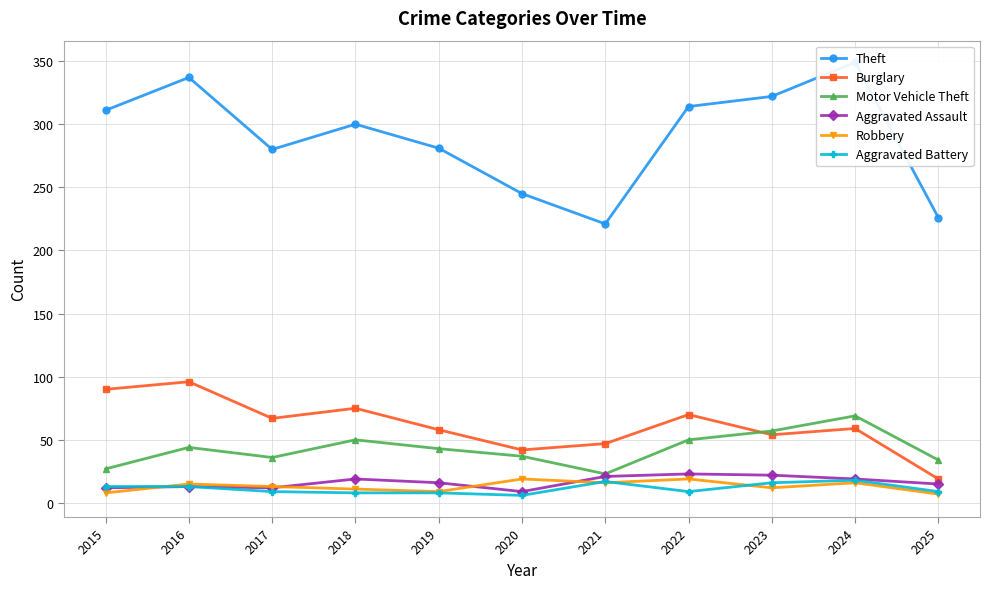

True or false: Burglary has more than 0 interior local peaks.

True